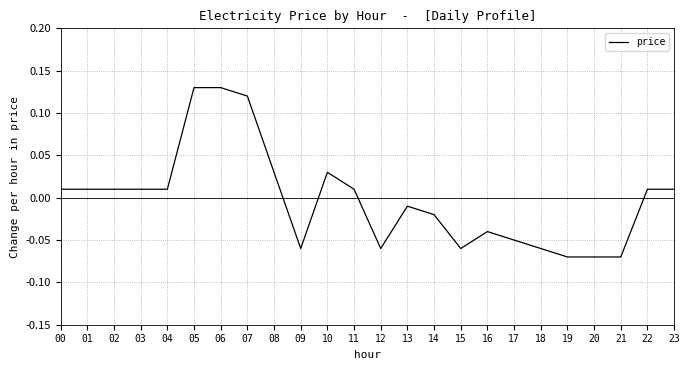

How many negative values are there?

11